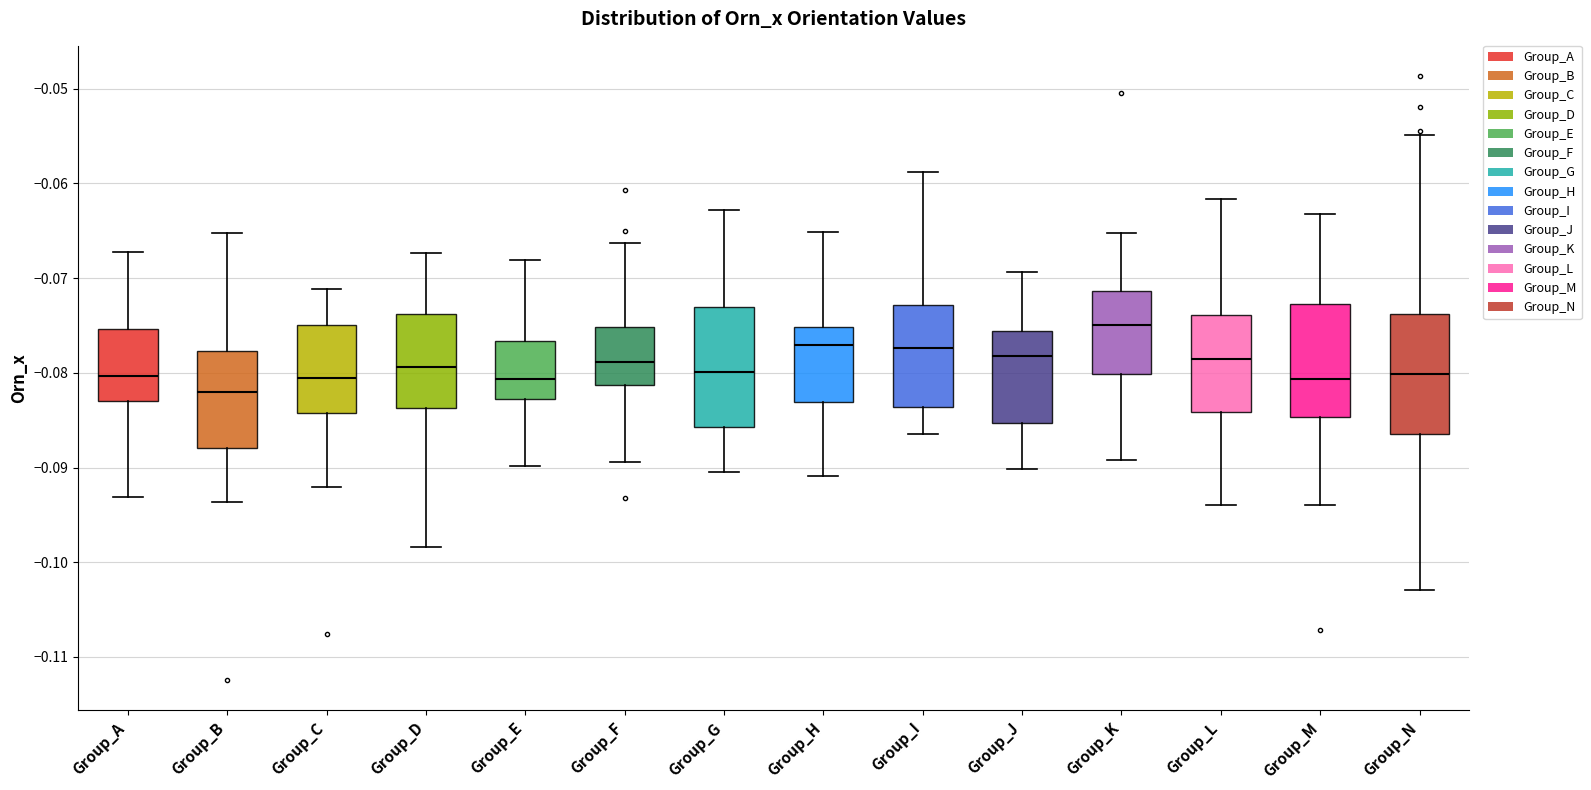

Reading left to right, read every box against the y-axis: the position of its median line, the range the box covers, and the ends of its whiskers. The values are not printed on the chart, so give them approximately, as read against the axis.

Group_A: median -0.080, box -0.083 to -0.075, whiskers -0.093 to -0.067
Group_B: median -0.082, box -0.088 to -0.078, whiskers -0.094 to -0.065
Group_C: median -0.081, box -0.084 to -0.075, whiskers -0.092 to -0.071
Group_D: median -0.079, box -0.084 to -0.074, whiskers -0.098 to -0.067
Group_E: median -0.081, box -0.083 to -0.077, whiskers -0.090 to -0.068
Group_F: median -0.079, box -0.081 to -0.075, whiskers -0.089 to -0.066
Group_G: median -0.080, box -0.086 to -0.073, whiskers -0.090 to -0.063
Group_H: median -0.077, box -0.083 to -0.075, whiskers -0.091 to -0.065
Group_I: median -0.077, box -0.084 to -0.073, whiskers -0.086 to -0.059
Group_J: median -0.078, box -0.085 to -0.076, whiskers -0.090 to -0.069
Group_K: median -0.075, box -0.080 to -0.071, whiskers -0.089 to -0.065
Group_L: median -0.079, box -0.084 to -0.074, whiskers -0.094 to -0.062
Group_M: median -0.081, box -0.085 to -0.073, whiskers -0.094 to -0.063
Group_N: median -0.080, box -0.086 to -0.074, whiskers -0.103 to -0.055